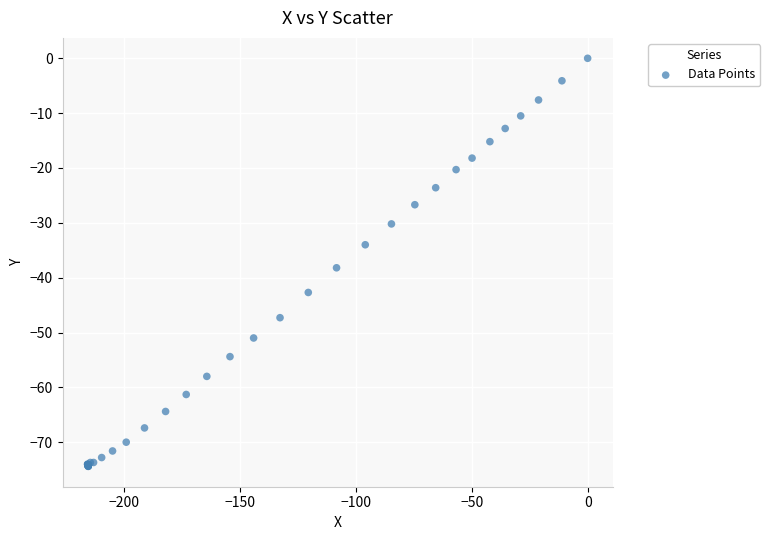

What Y value in the scatter plot is closest to -37?

-38.2